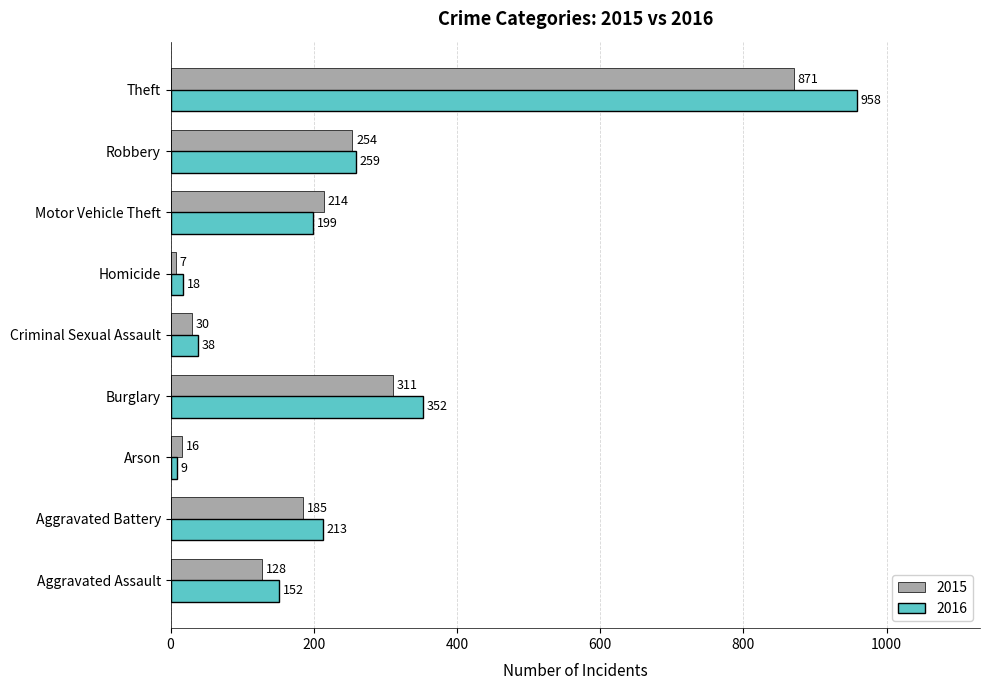

What are all the series names shown in the legend?

2015, 2016